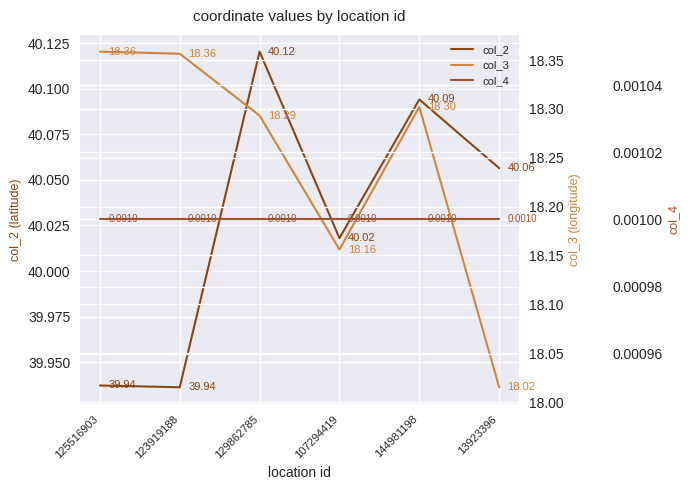

What are all the series names shown in the legend?

col_2, col_3, col_4